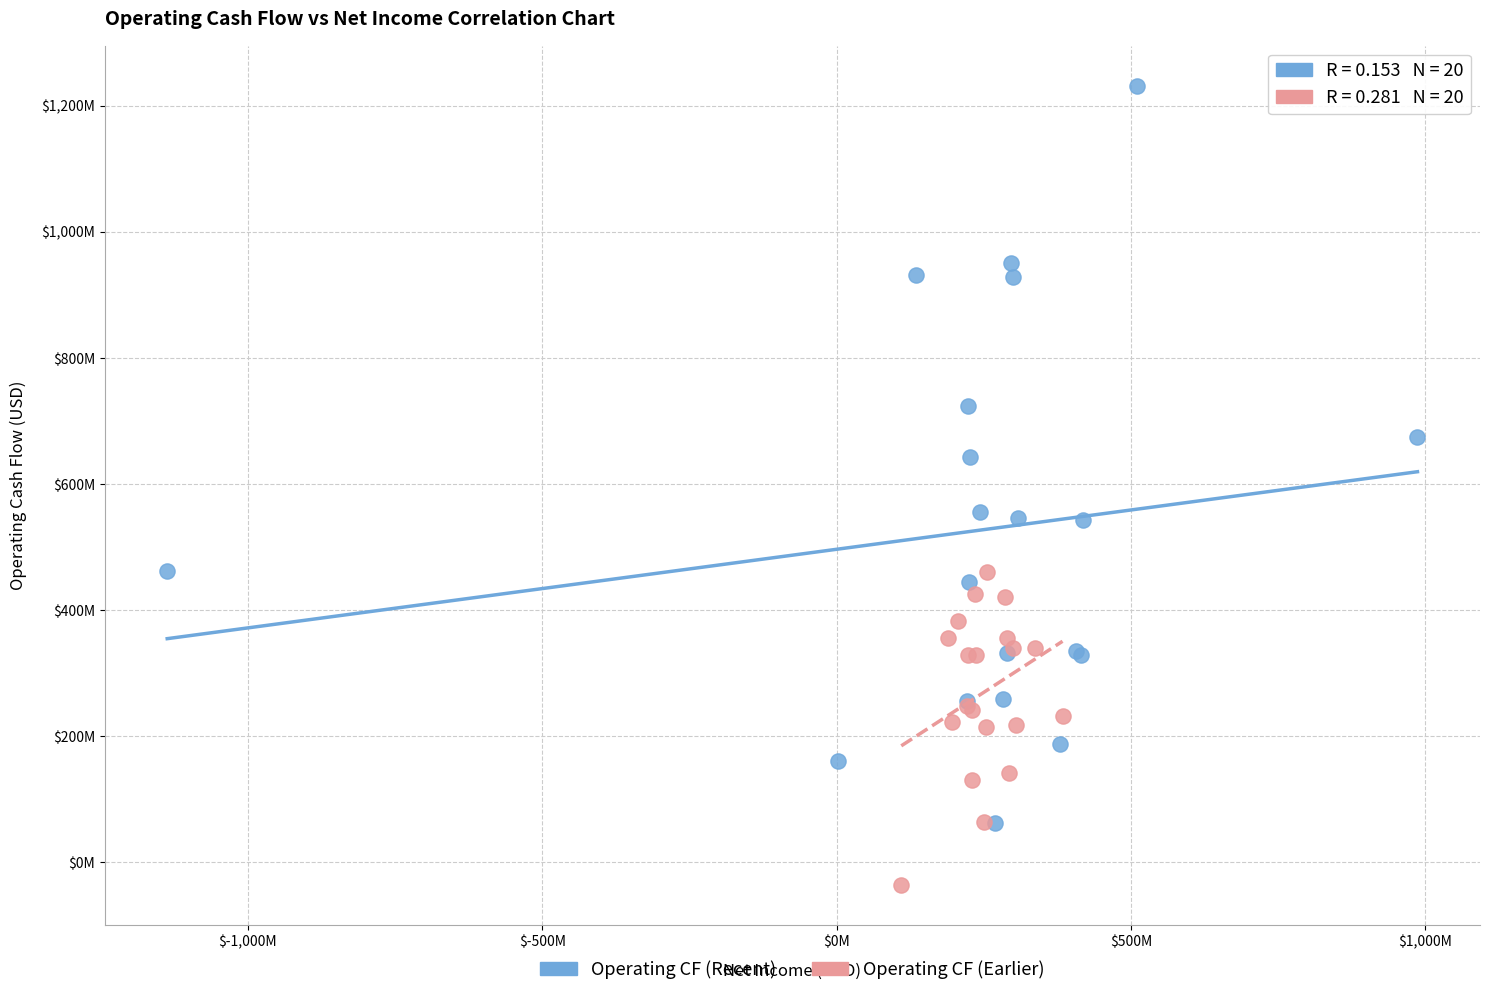

Which series contains the lowest Y value?

Operating CF (Earlier)